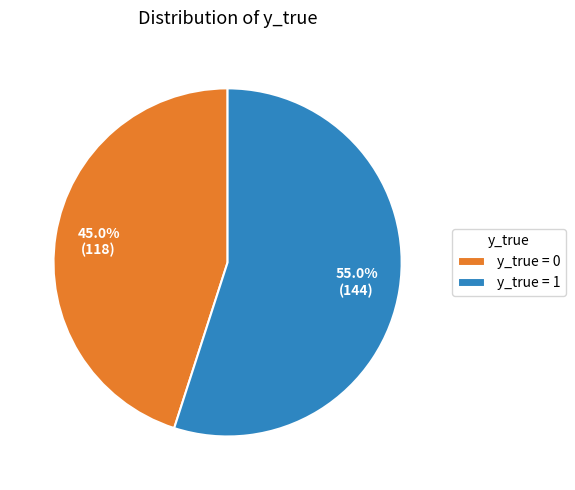

Approximately how many times larger is the value at y_true = 0 compared to y_true = 1?

0.8